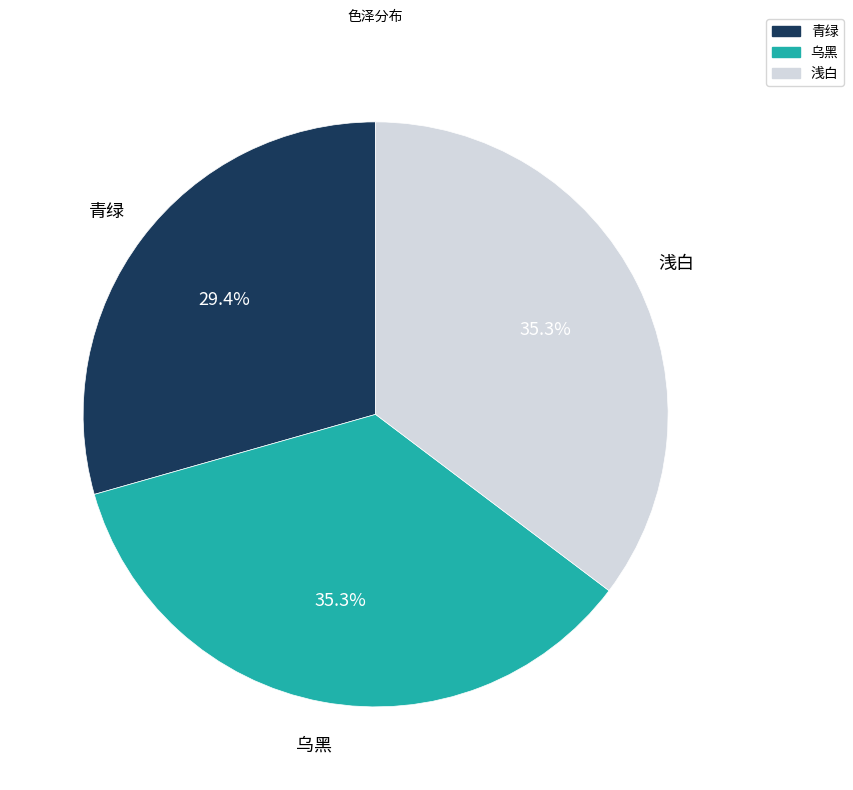

What percentage do 乌黑 and 浅白 together represent?

70.6%